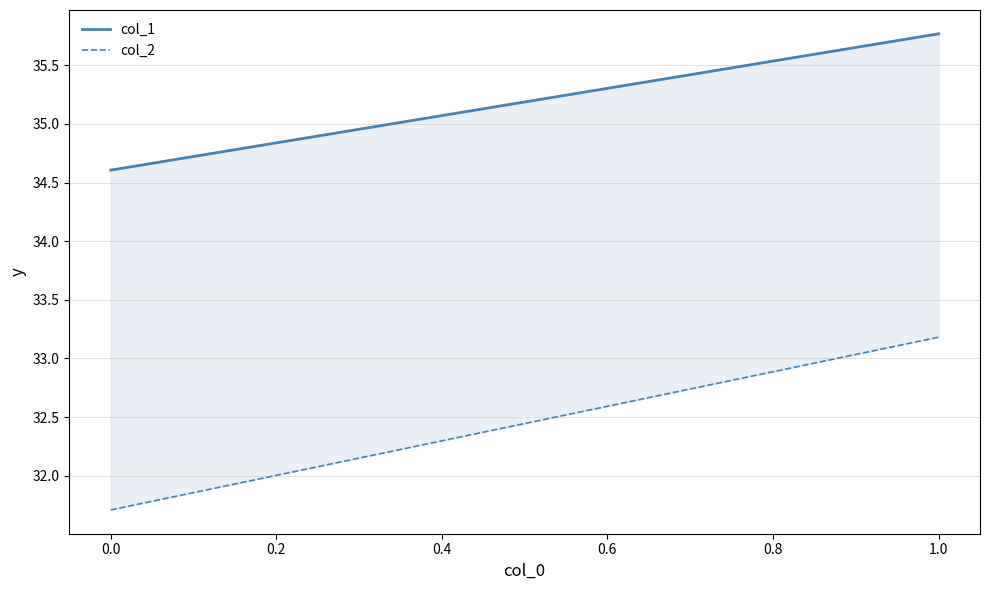

How many lines are shown in the chart?

2